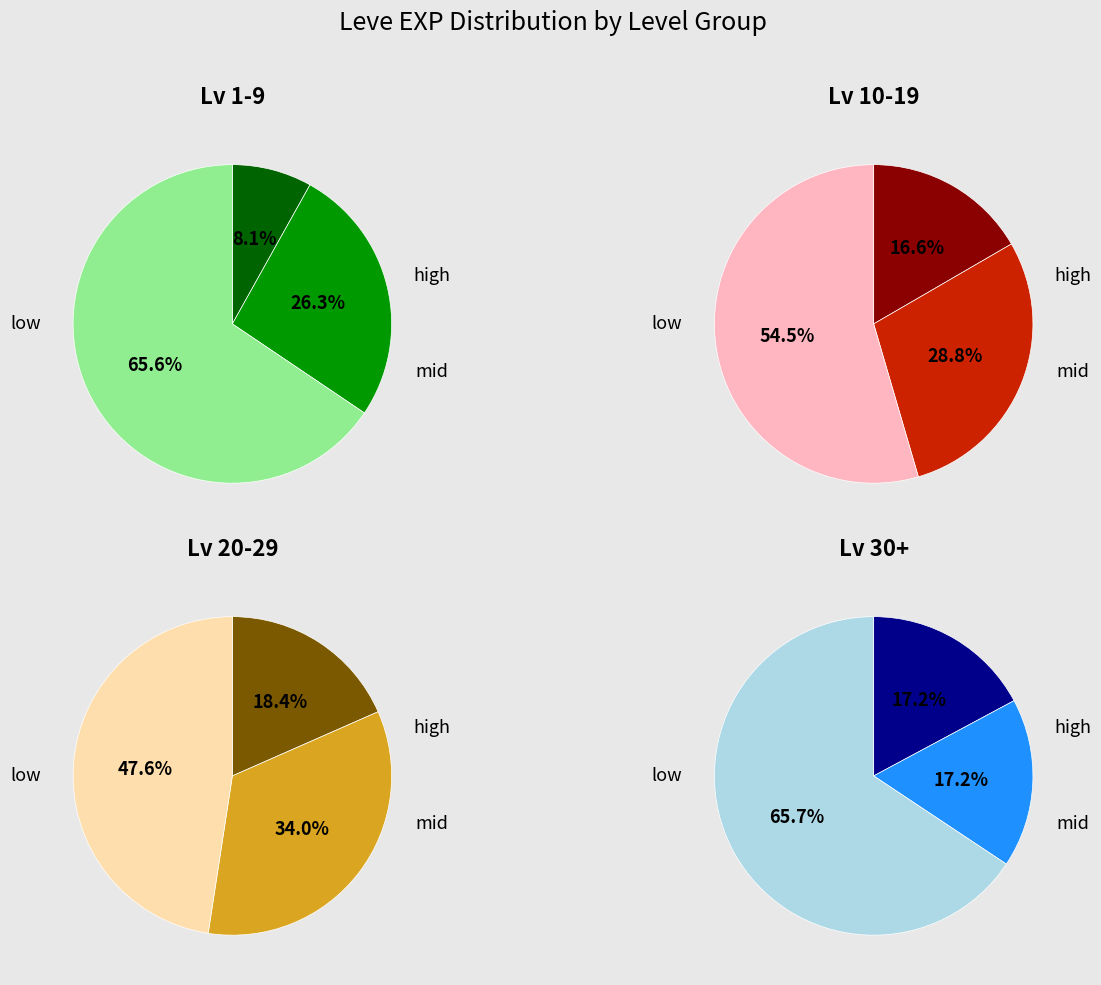

Is Level 10 the majority of the pie?

No